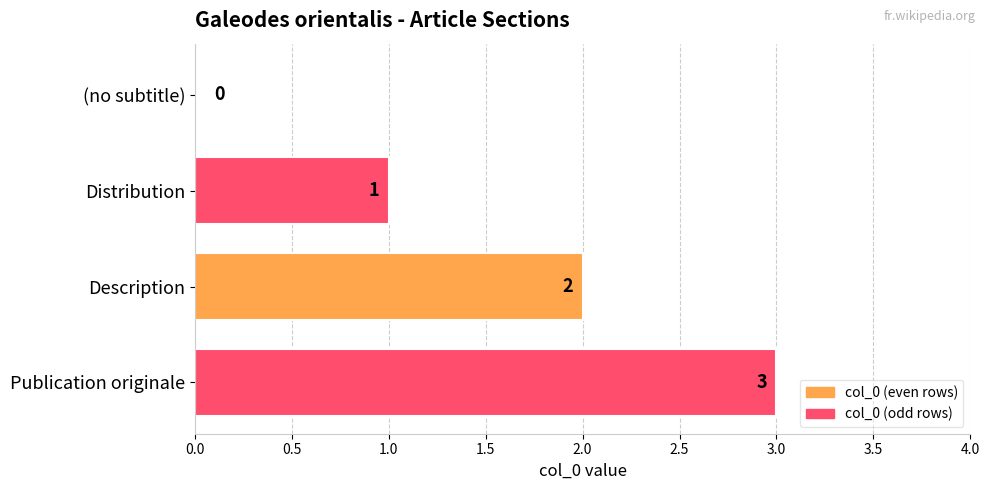

How many values are between 1 and 3?

3